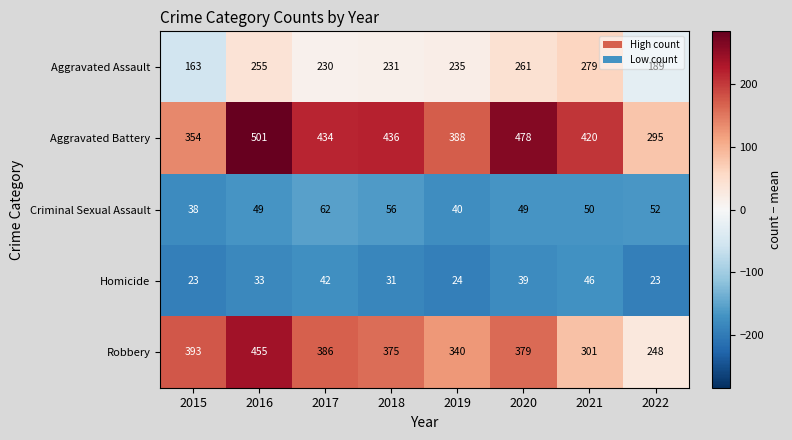

List the labels in order of Robbery value, smallest first.

2022, 2021, 2019, 2018, 2020, 2017, 2015, 2016